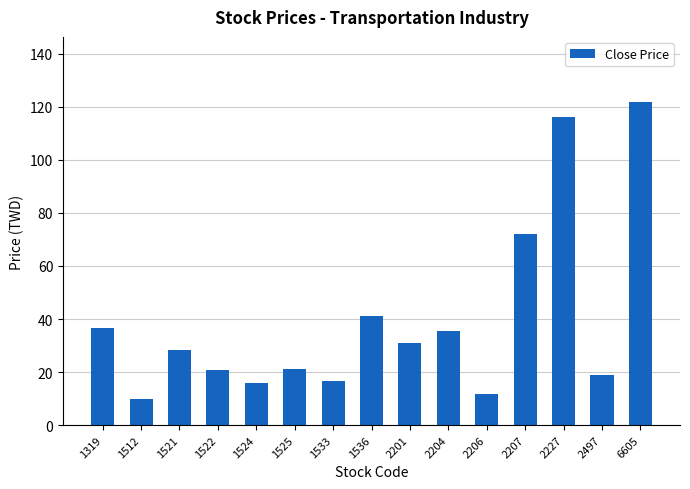

What is the ratio of the value at 1536 to the value at 2207?

0.6